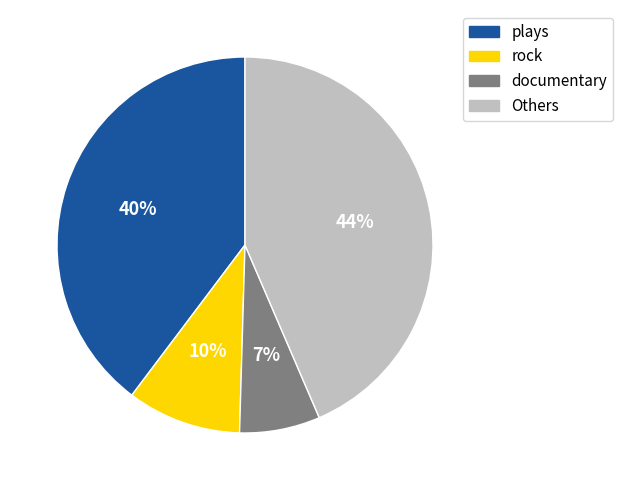

To the nearest percent, what is the average slice percentage?

25%